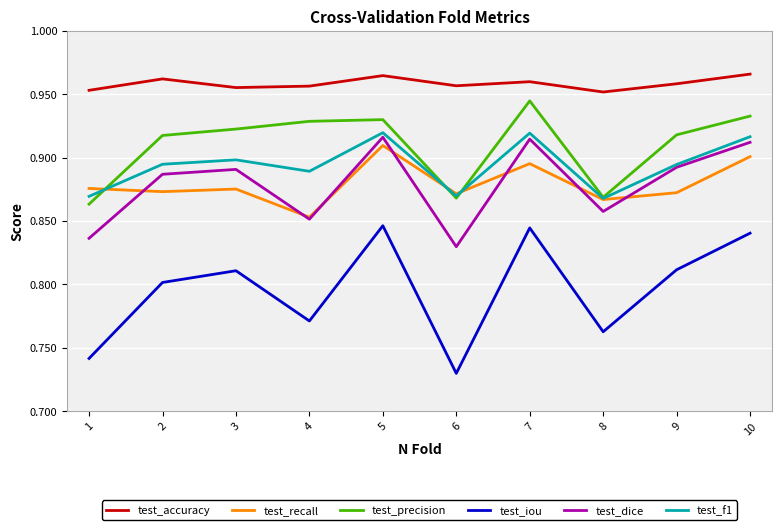

The test_f1 series shows 1.6 at 10. True or false?

False